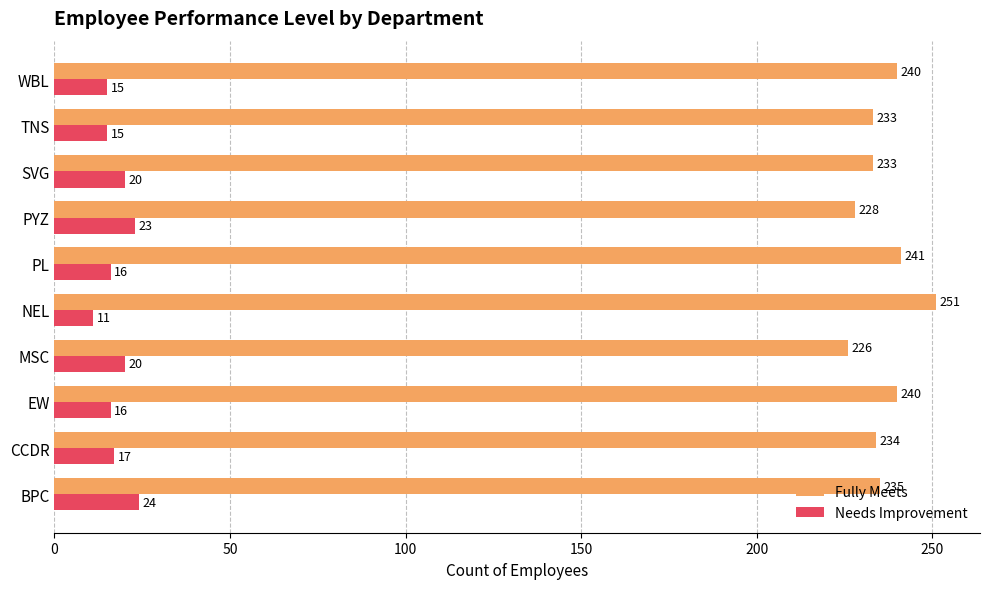

At which category does the chart reach its minimum across all series?

NEL